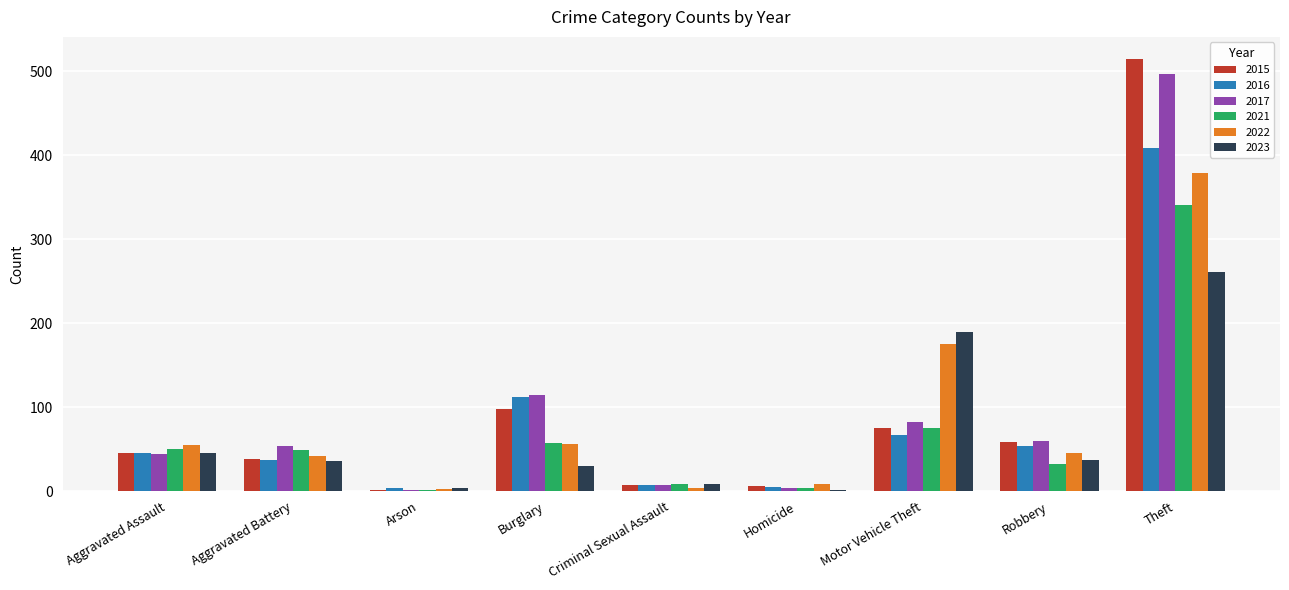

The value of 2021 at Robbery is 9. True or false?

False